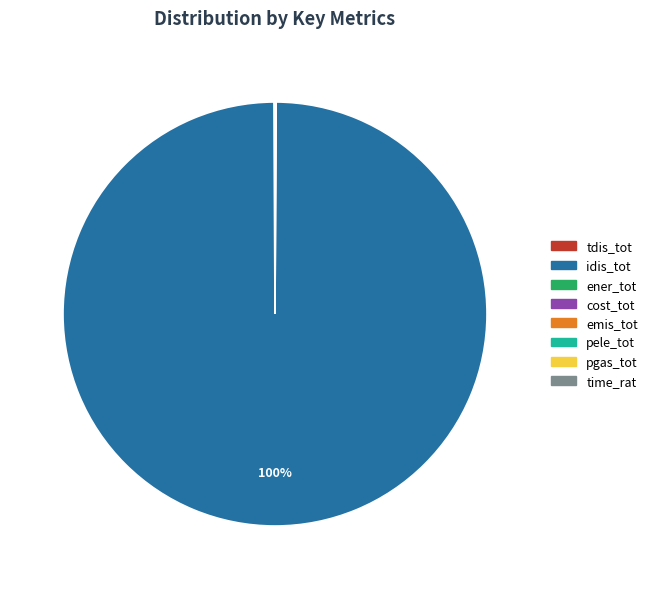

Which category has the biggest portion of the pie?

idis_tot